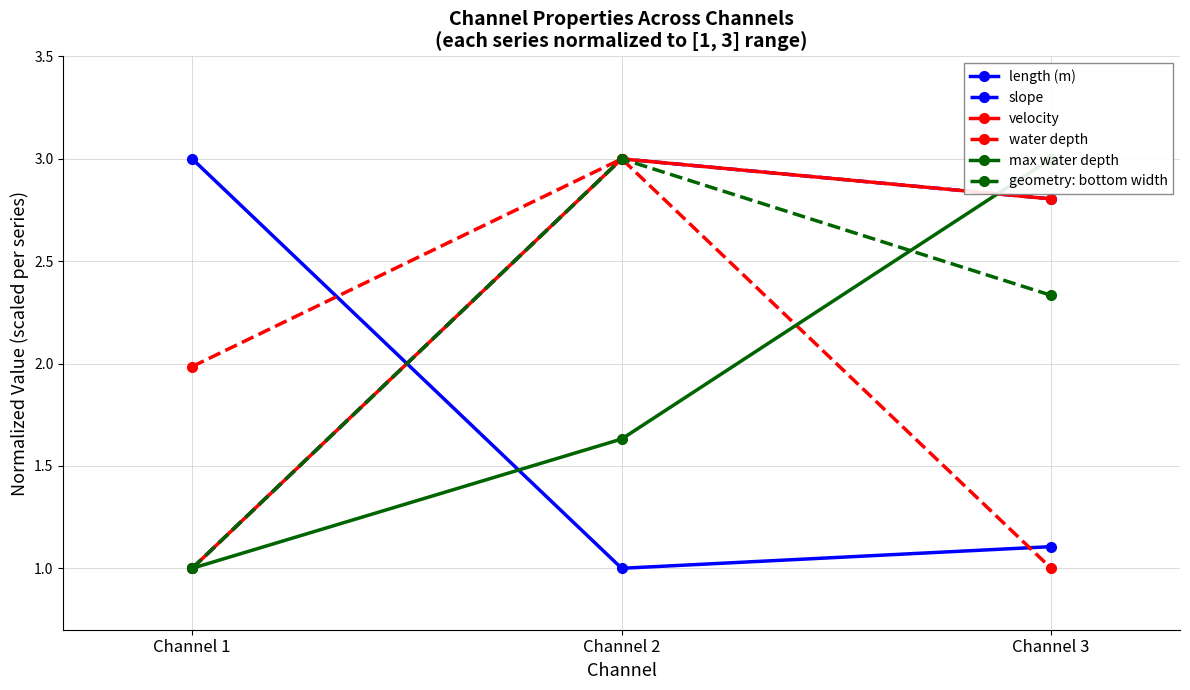

How many lines are shown in the chart?

6